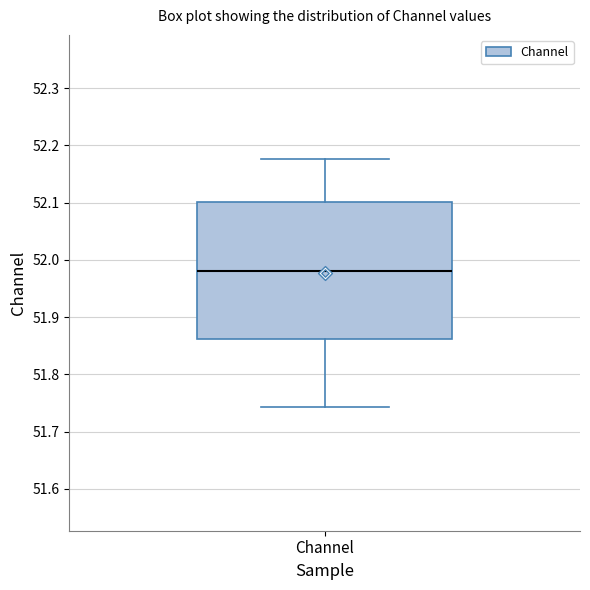

Transcribe this box plot: give where the median line is, the range the box spans, and where the two whiskers end, as read against the y-axis. The values are not printed on the chart, so give them approximately, as read against the axis.

median 51.98, box 51.86 to 52.10, whiskers 51.74 to 52.18